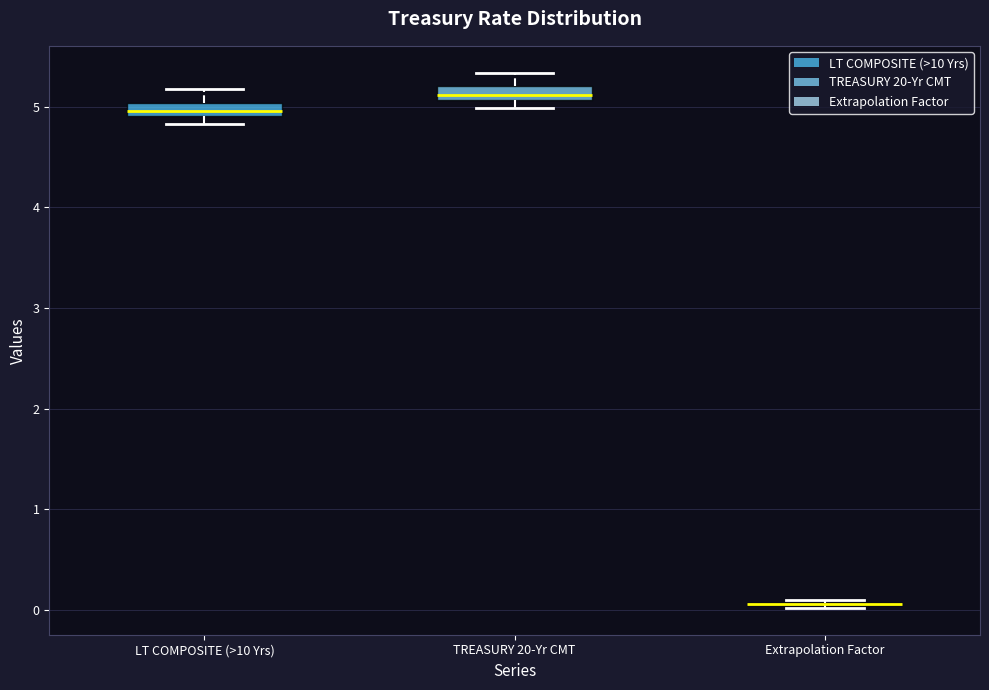

Where does the upper whisker of the box for LT COMPOSITE (>10 Yrs) end on the y-axis? The values are not printed on the chart, so give them approximately, as read against the axis.

5.2